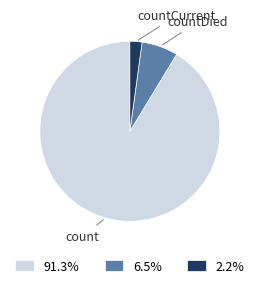

Is the sum of 91.3% and 2.2% greater than half?

Yes